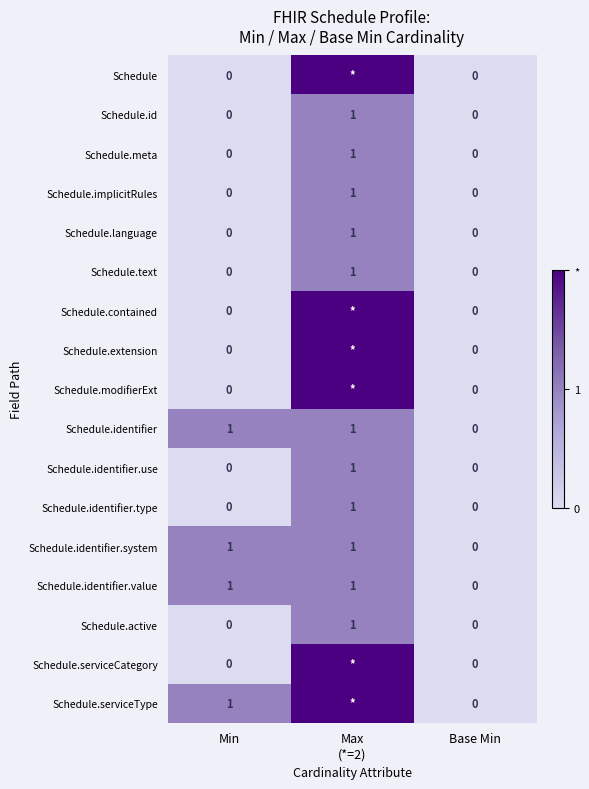

How many series are shown in this chart?

17